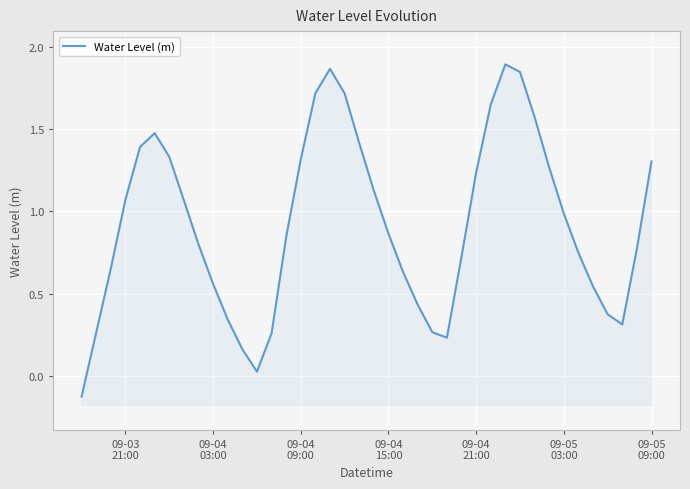

True or false: the data shows 0.5 at 09-04 15:00.

False